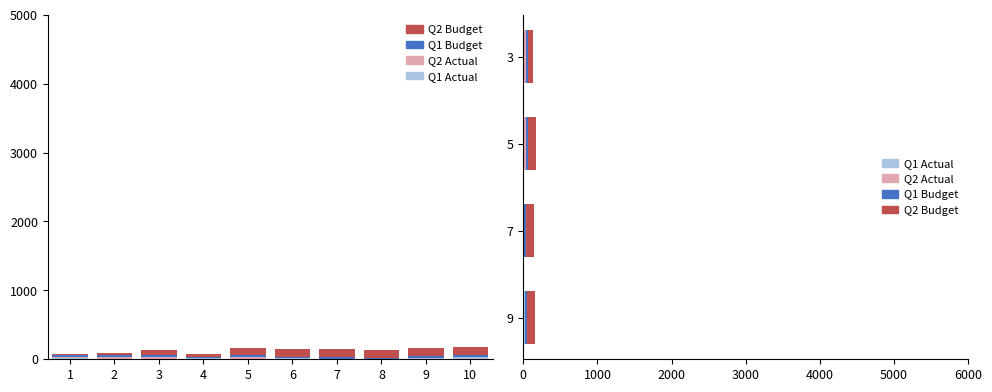

List the series in order of their peak value, lowest first.

Q1 Budget, Q1 Actual, Q2 Actual, Q2 Budget